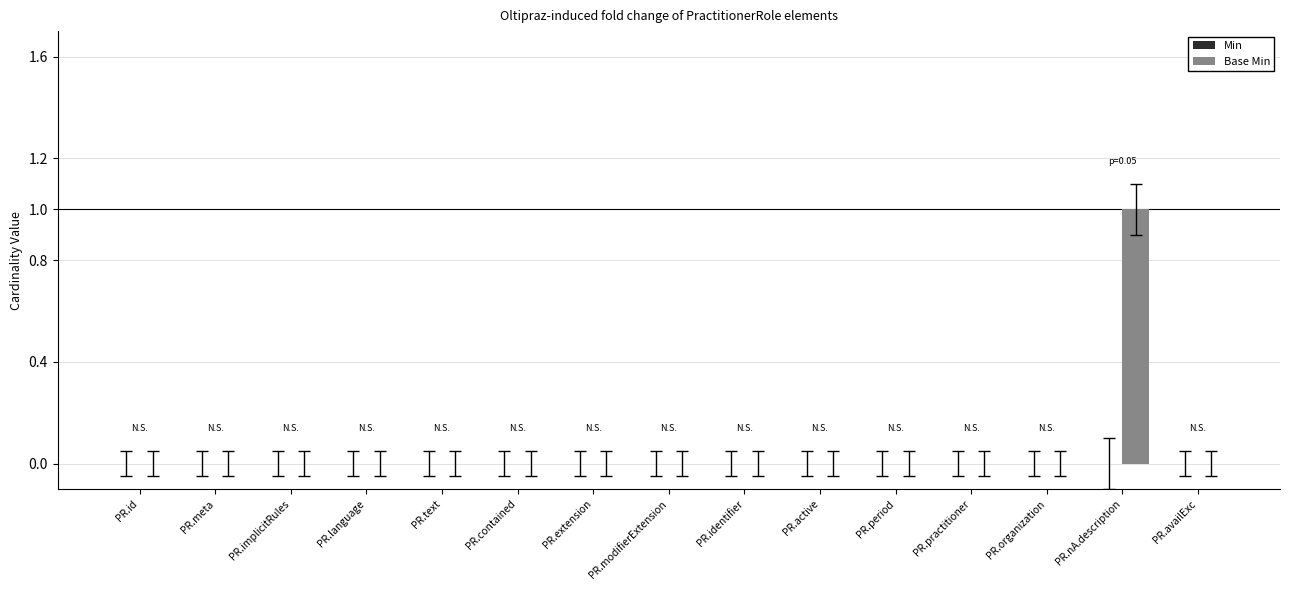

Does the chart contain stacked bars?

No